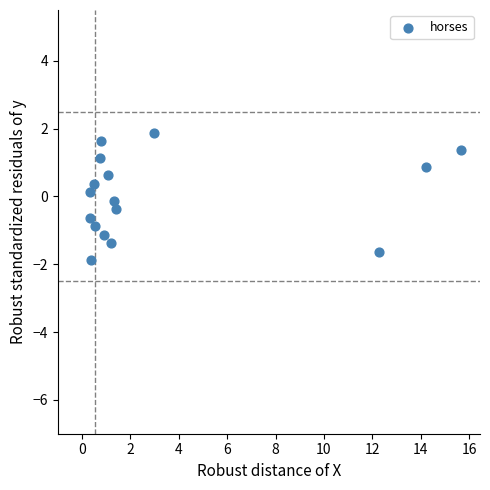

List the coordinates of all points as (X, Y) pairs, reading left to right.

(0.3, -0.6)  (0.3, 0.1)  (0.4, -1.9)  (0.5, 0.4)  (0.5, -0.9)  (0.8, 1.1)  (0.8, 1.6)  (0.9, -1.1)  (1.1, 0.6)  (1.2, -1.4)  (1.3, -0.1)  (1.4, -0.4)  (3.0, 1.9)  (12.3, -1.6)  (14.2, 0.9)  (15.7, 1.4)